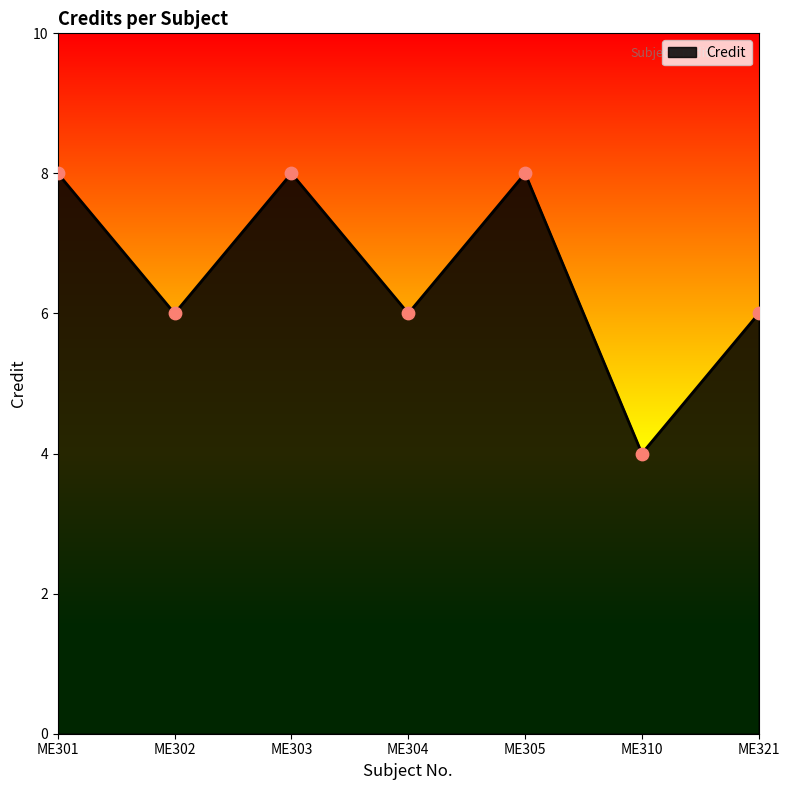

What is the change in value from ME303 to ME310?

-4